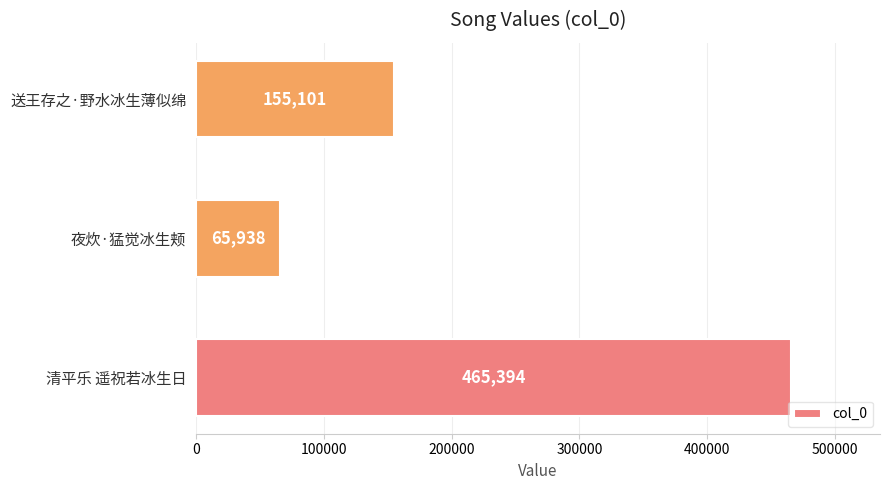

Rank the categories by value from lowest to highest.

夜炊·猛觉冰生颊, 送王存之·野水冰生薄似绵, 清平乐 遥祝若冰生日